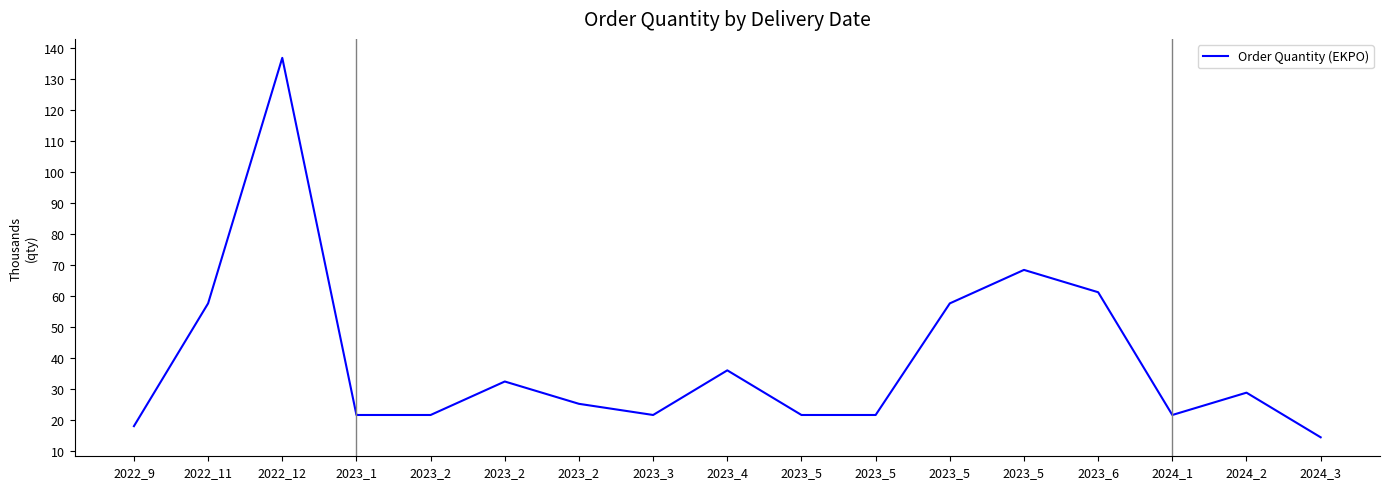

Does the chart display data point markers on the line(s)?

No